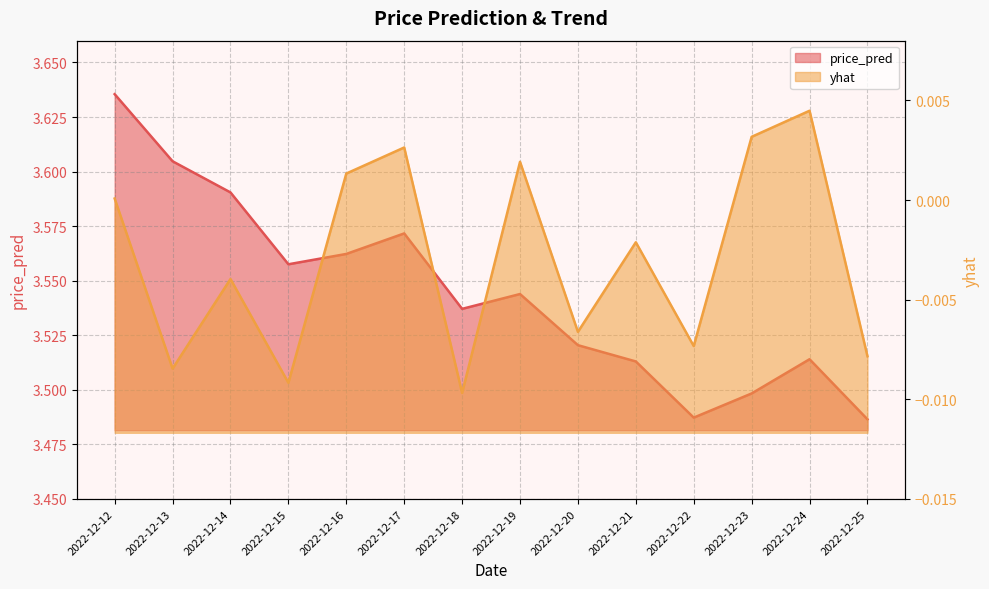

Reading right to left, extract all data points from this chart.

yhat: 2022-12-25=-0.0	2022-12-24=0.0	2022-12-23=0.0	2022-12-22=-0.0	2022-12-21=-0.0	2022-12-20=-0.0	2022-12-19=0.0	2022-12-18=-0.0	2022-12-17=0.0	2022-12-16=0.0	2022-12-15=-0.0	2022-12-14=-0.0	2022-12-13=-0.0	2022-12-12=0.0
price_pred: 2022-12-25=3.5	2022-12-24=3.5	2022-12-23=3.5	2022-12-22=3.5	2022-12-21=3.5	2022-12-20=3.5	2022-12-19=3.5	2022-12-18=3.5	2022-12-17=3.6	2022-12-16=3.6	2022-12-15=3.6	2022-12-14=3.6	2022-12-13=3.6	2022-12-12=3.6